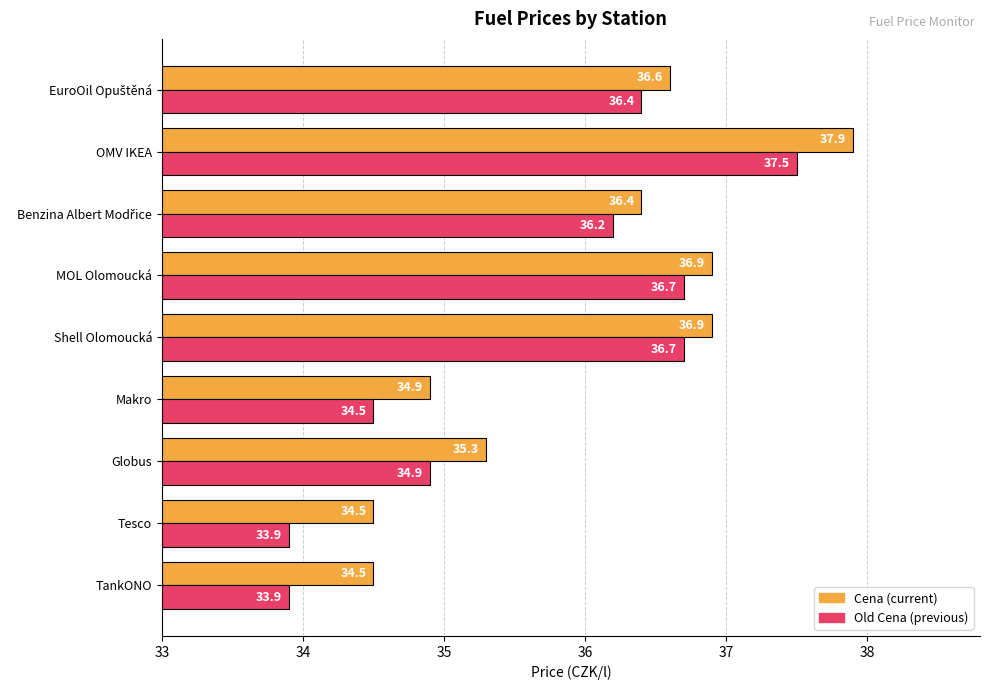

What is the spread (max minus min) of values at Globus?

0.4